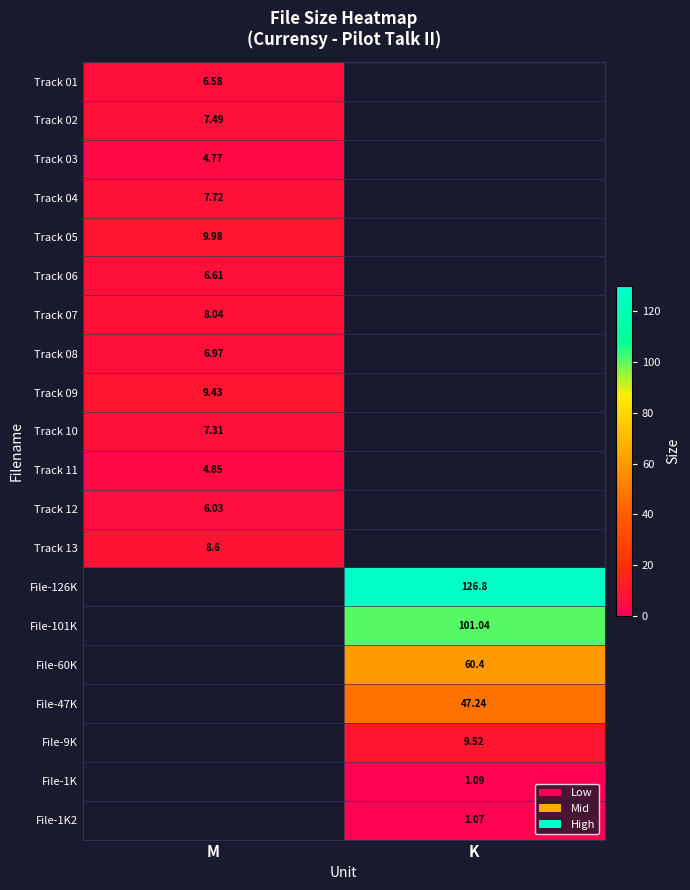

What is the spread (max minus min) of values at M?

5.2